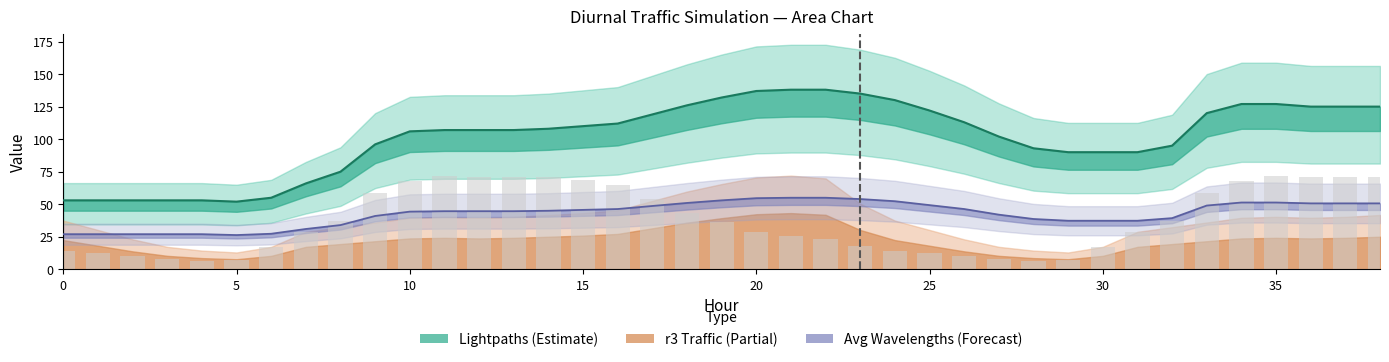

Between 30 and 30, which is larger?

30